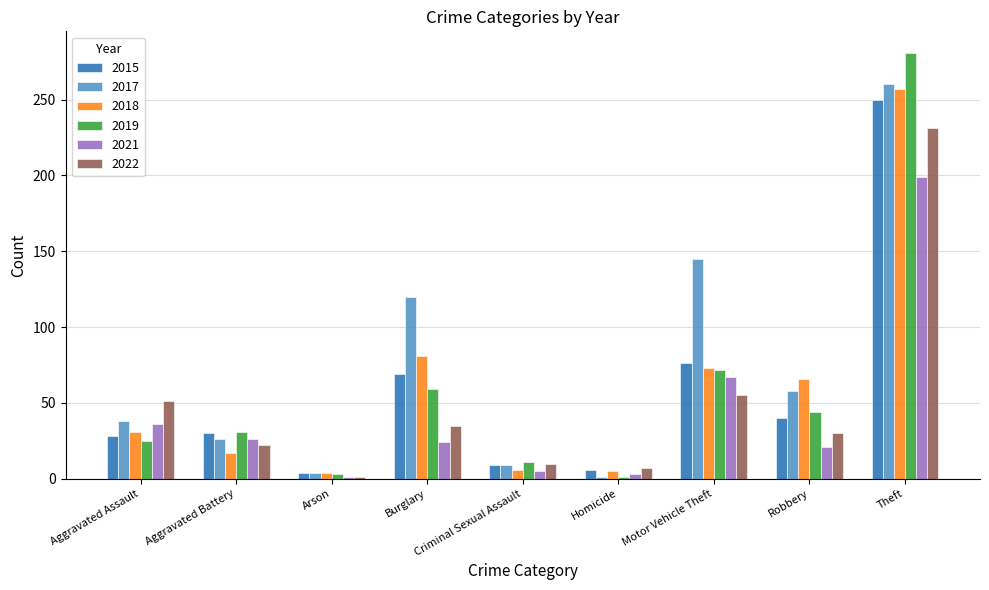

Which series has the largest total across all categories?

2017